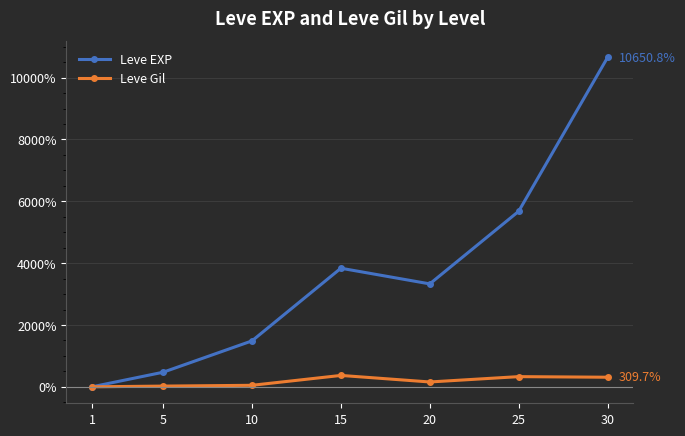

What is the highest value of the Leve Gil series?

368.1